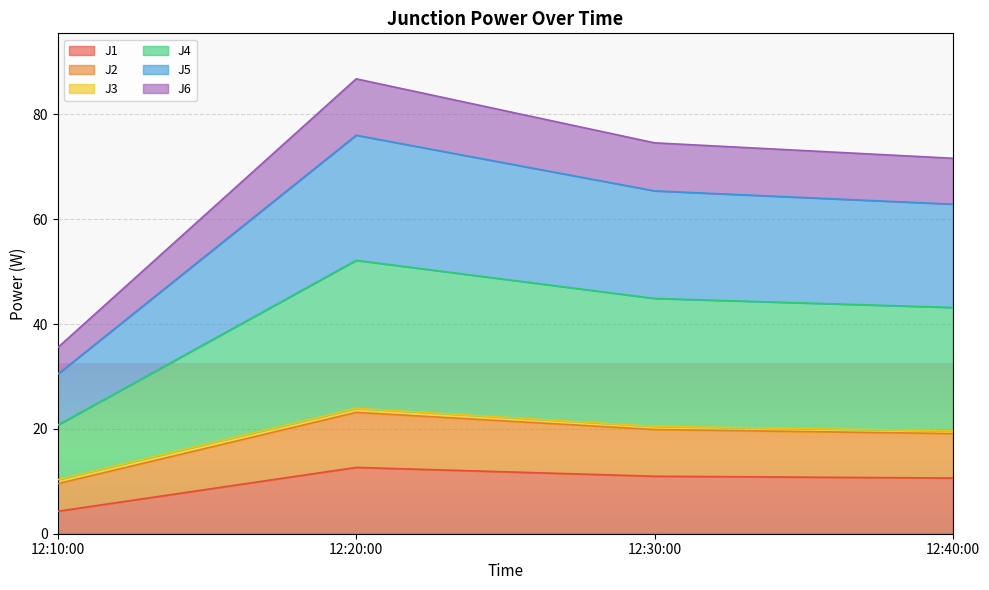

The J1 series shows 4.3 at 12:10:00. True or false?

True